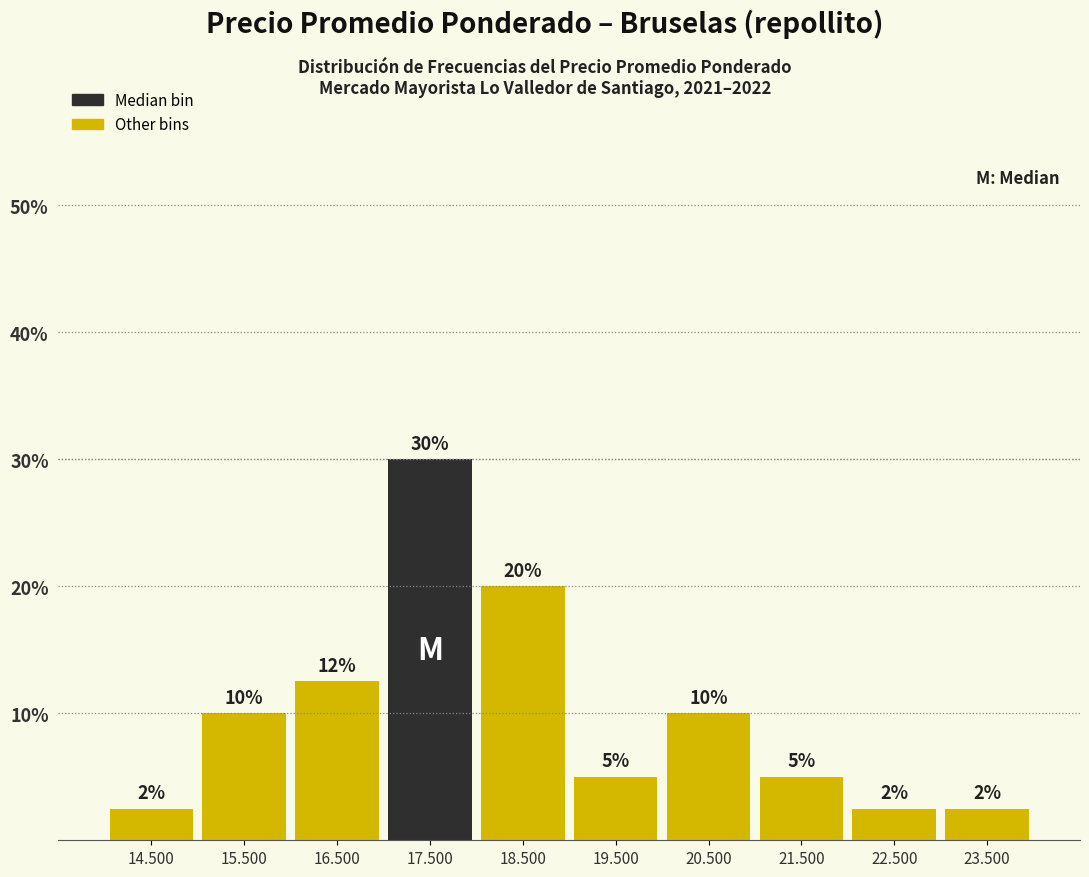

What is the maximum value shown in the chart?

30.0